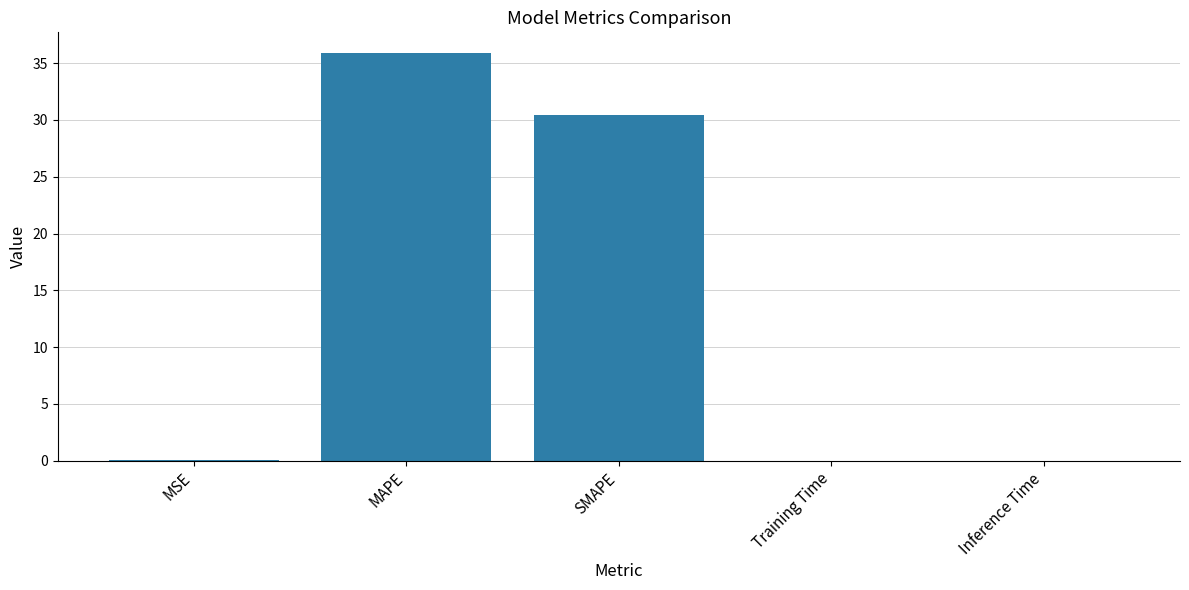

At which label is the value closest to 17?

SMAPE